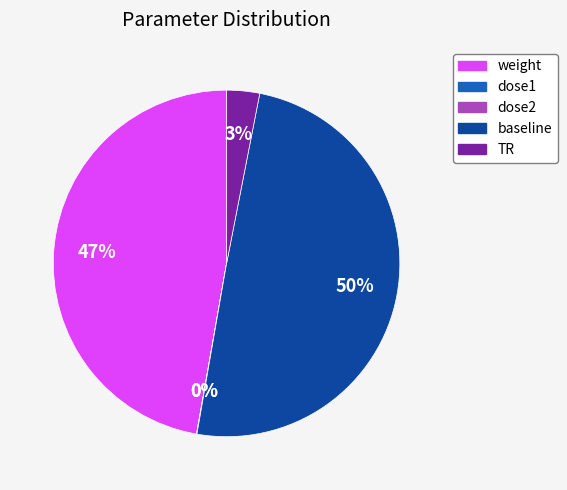

Does weight account for over 50% of the chart?

No